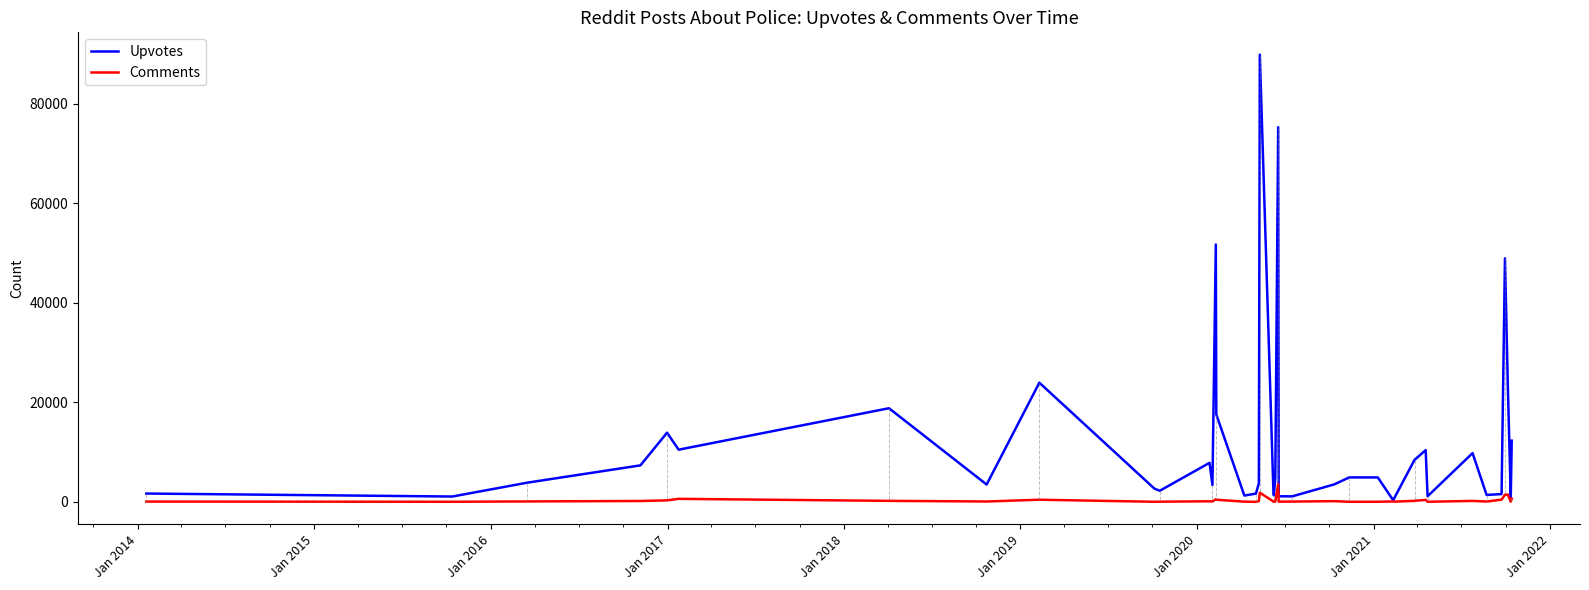

Rank the series by their maximum value, from highest to lowest.

Upvotes, Comments